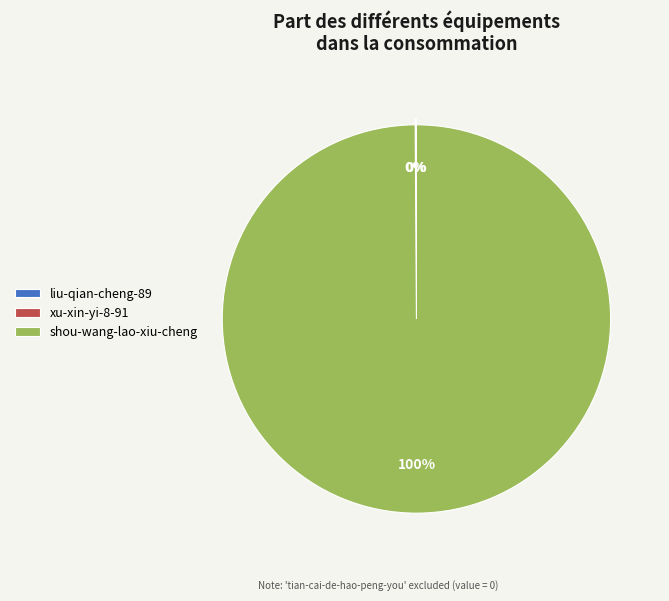

To the nearest percent, what percentage of the pie is shou-wang-lao-xiu-cheng?

100%